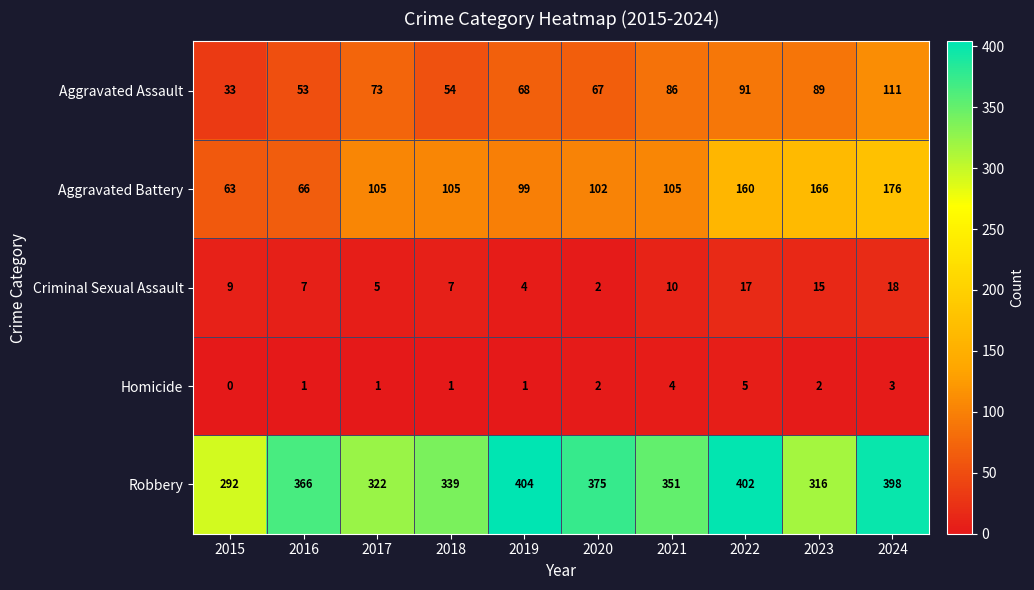

List the series in order of their peak value, highest first.

Robbery, Aggravated Battery, Aggravated Assault, Criminal Sexual Assault, Homicide